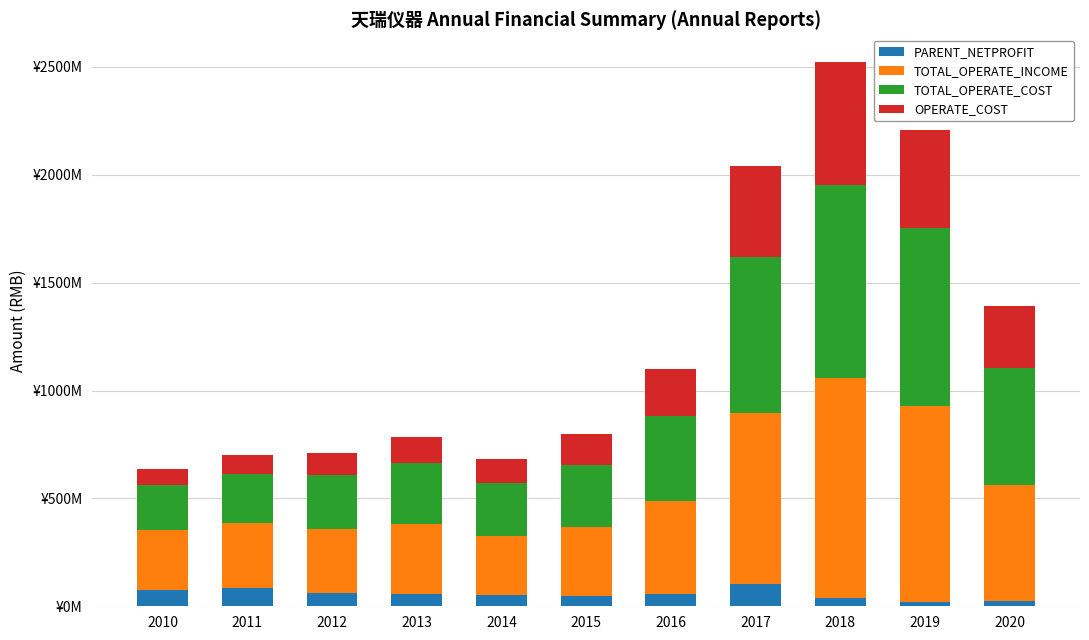

What is the difference between the maximum and second lowest values in the PARENT_NETPROFIT series?

80957120.2